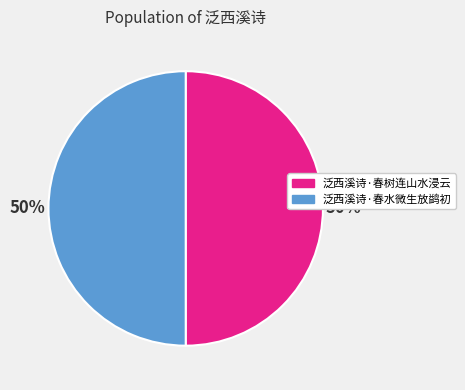

To the nearest percent, what percentage of the pie is 泛西溪诗·春水微生放鹢初?

50%